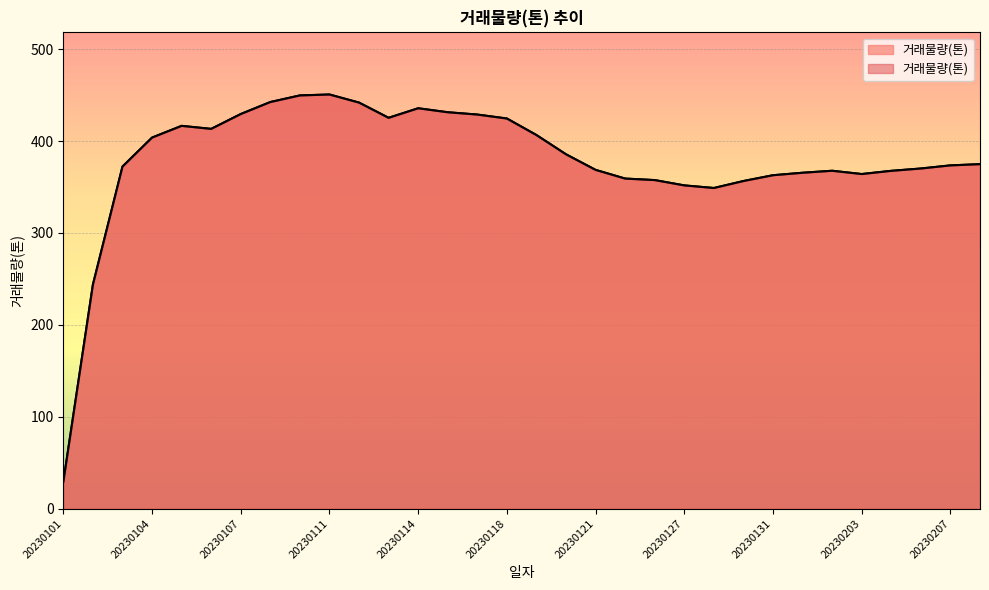

How many distinct data groups are displayed?

1